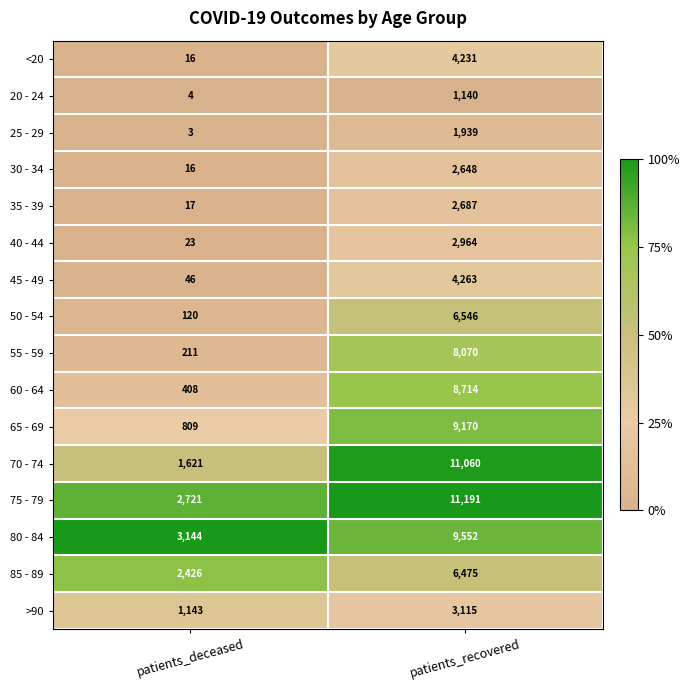

Which series has the largest total across all categories?

75 - 79